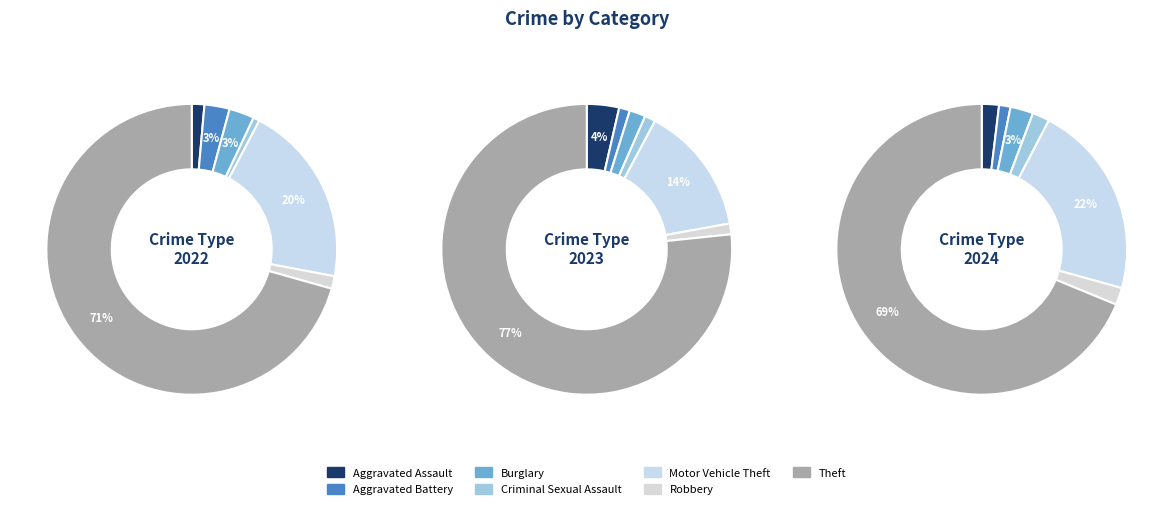

To the nearest percent, what percentage of the pie is Robbery?

2%